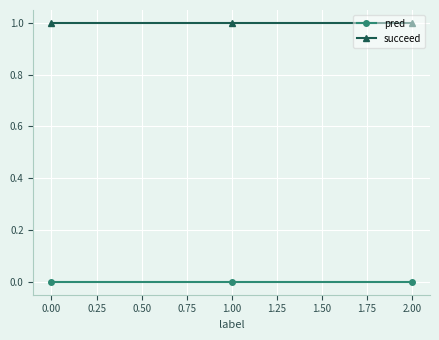

What position from the left is 2.00?

3